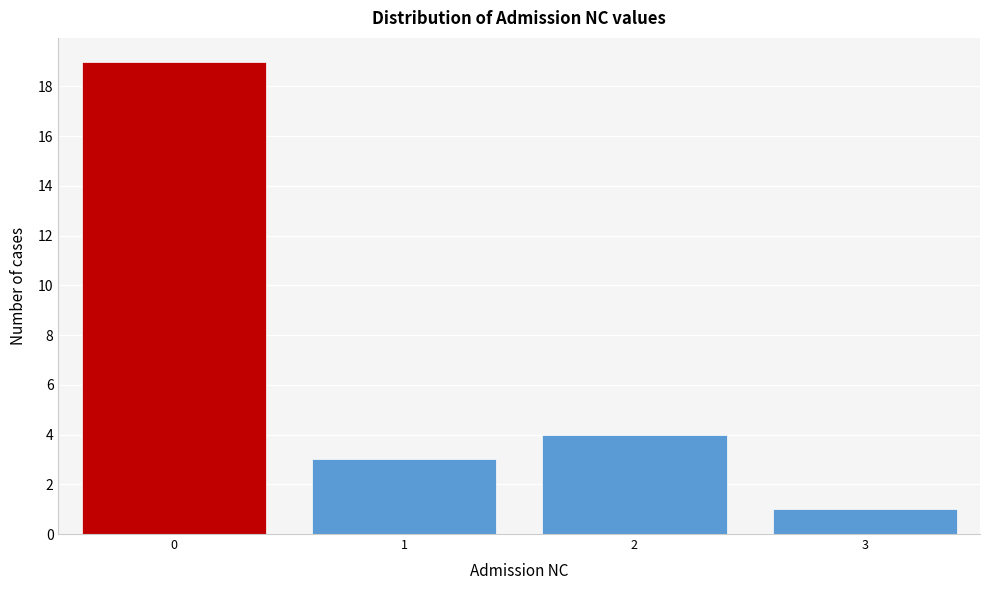

Reading left to right, transcribe this chart: for each bar, give the range it covers on the x-axis and its height. The values are not printed on the chart, so give them approximately, as read against the axis.

-0.5 to 0.5: 19
0.5 to 1.5: 3
1.5 to 2.5: 4
2.5 to 3.5: 1